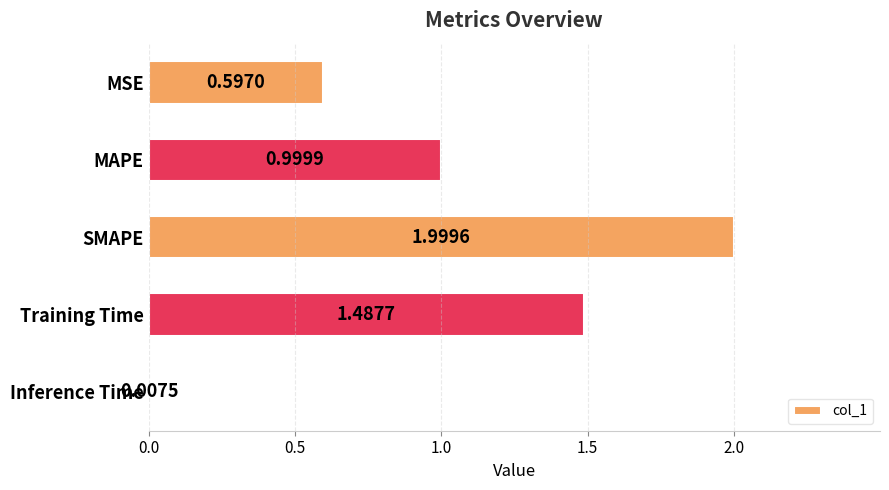

List the labels in order of value, smallest first.

Inference Time, MSE, MAPE, Training Time, SMAPE